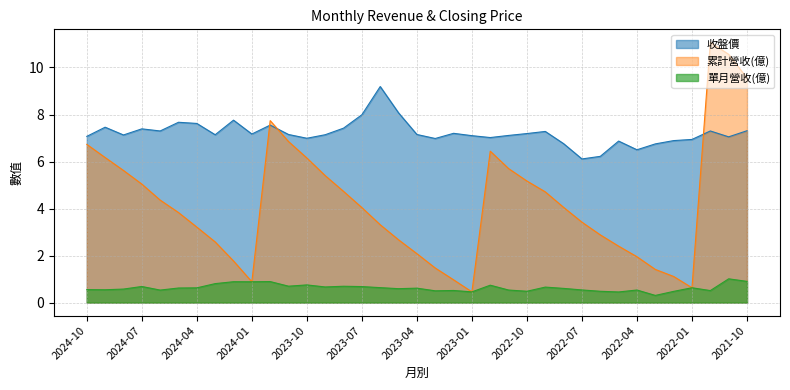

At which label is 累計營收(億) closest to 5?

2024-07